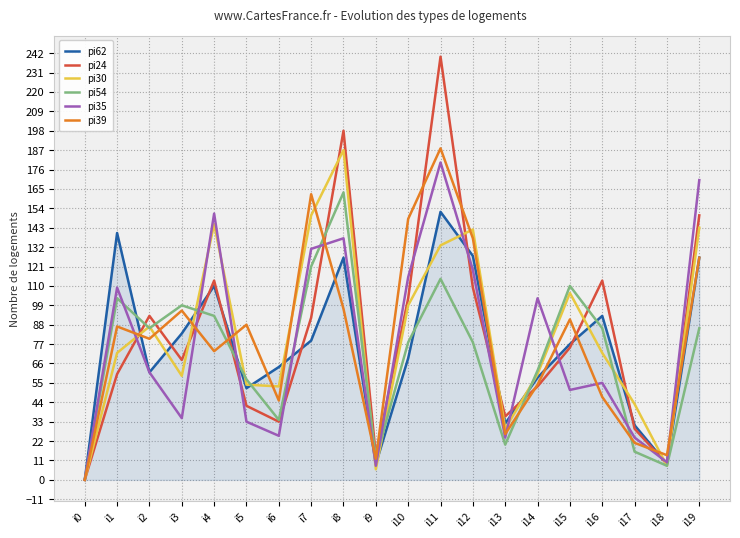

Is it true that pi35 equals 55 at i16?

True